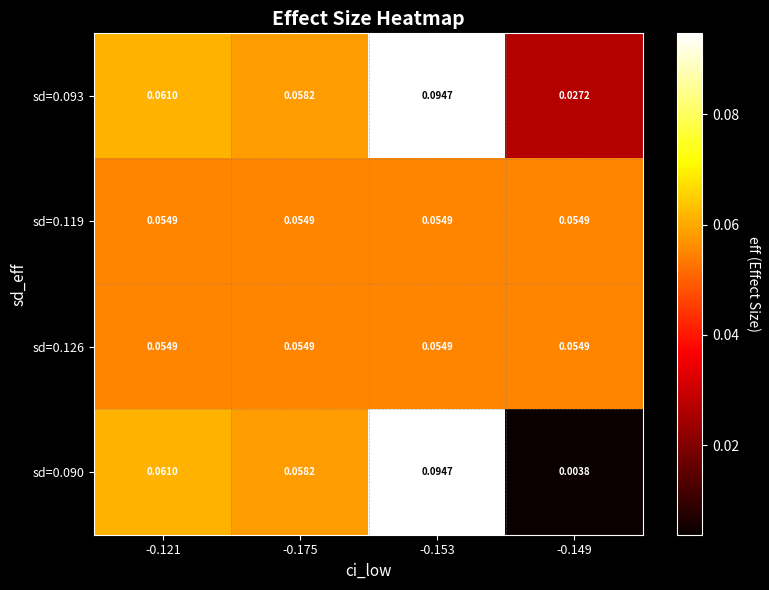

List the series in order of their peak value, highest first.

sd=0.093, sd=0.090, sd=0.119, sd=0.126